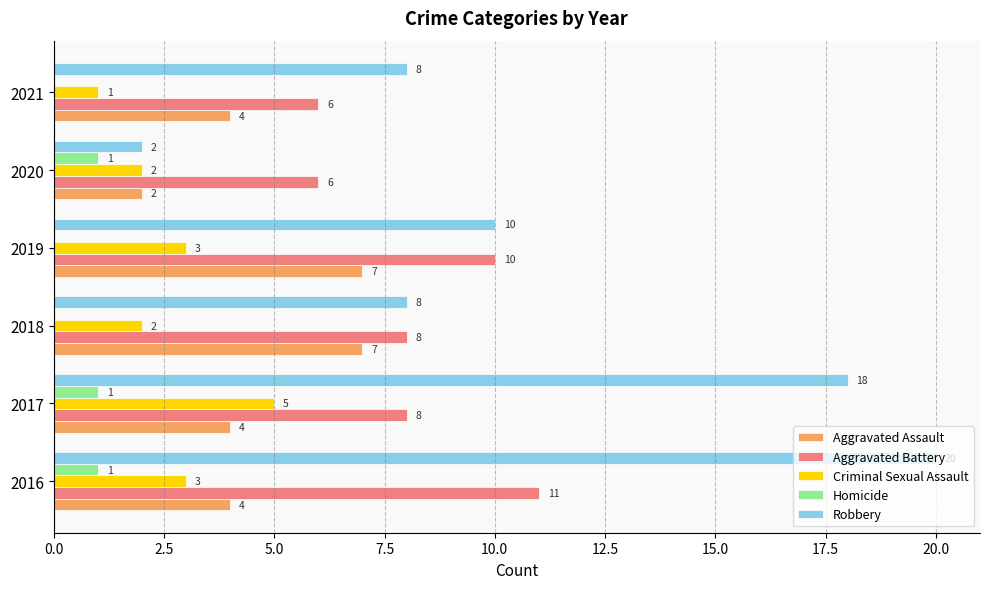

What is the sum of the Criminal Sexual Assault values at 2020 and 2021?

3